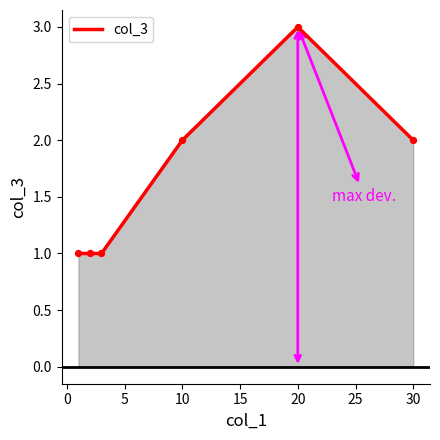

What is the sum of all values?

10